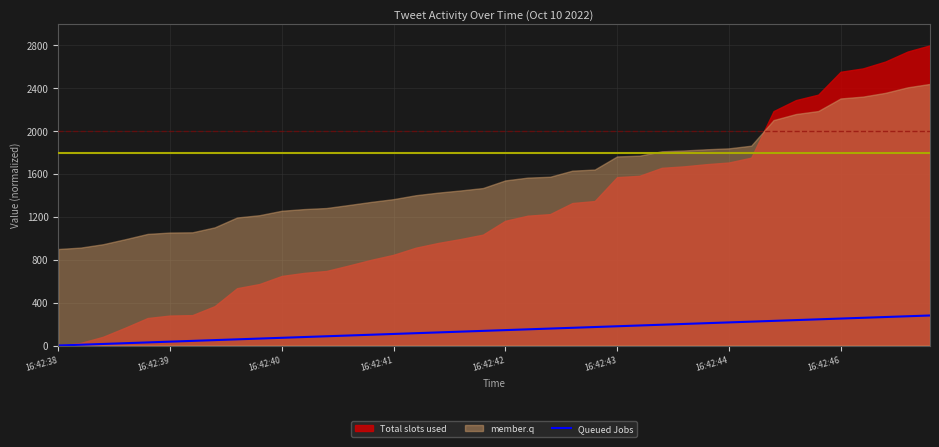

What is the highest value of the Queued Jobs series?

280.0